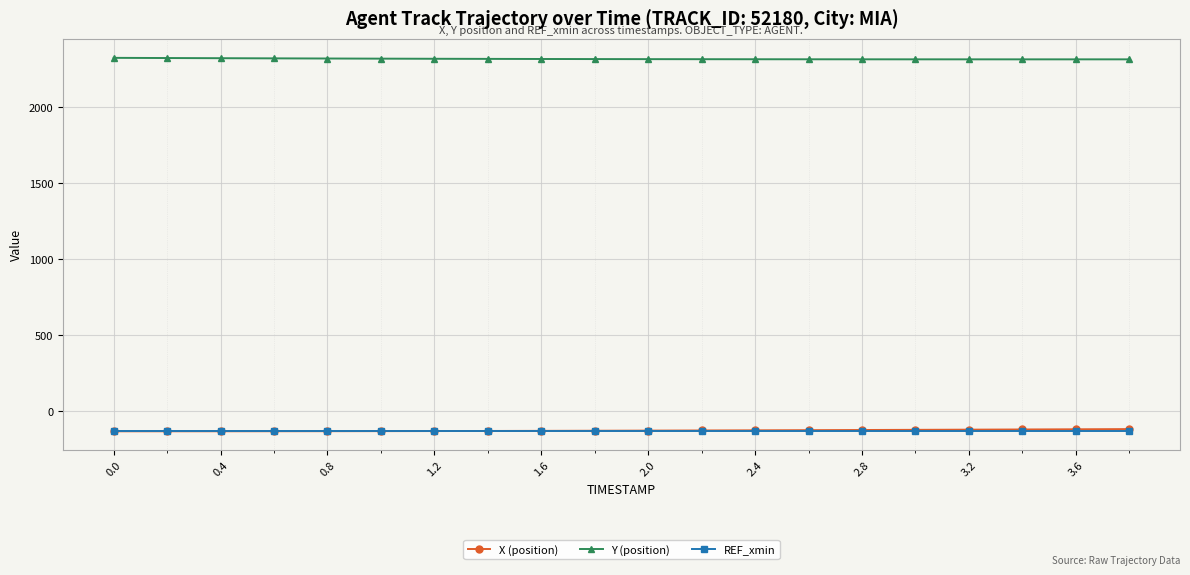

True or false: Y (position) and X (position) cross at least once.

False